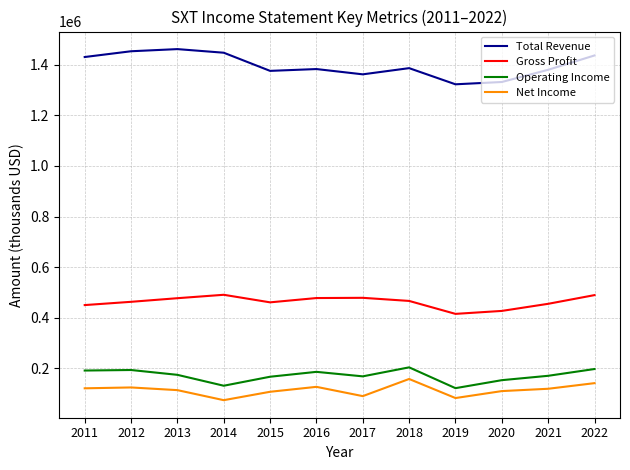

How many categories are shown in the chart?

12